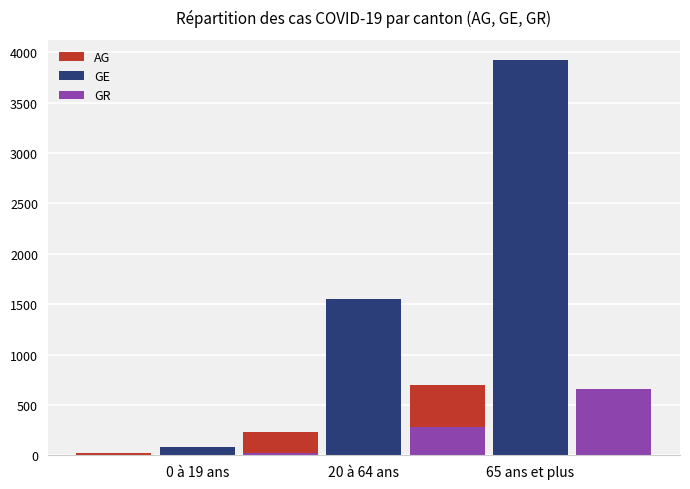

Read the GR value at 0 à 19 ans.

22